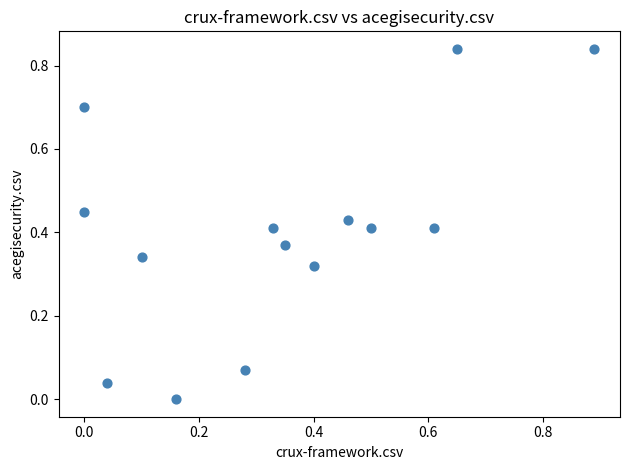

What is the range of X values (max minus min)?

0.9